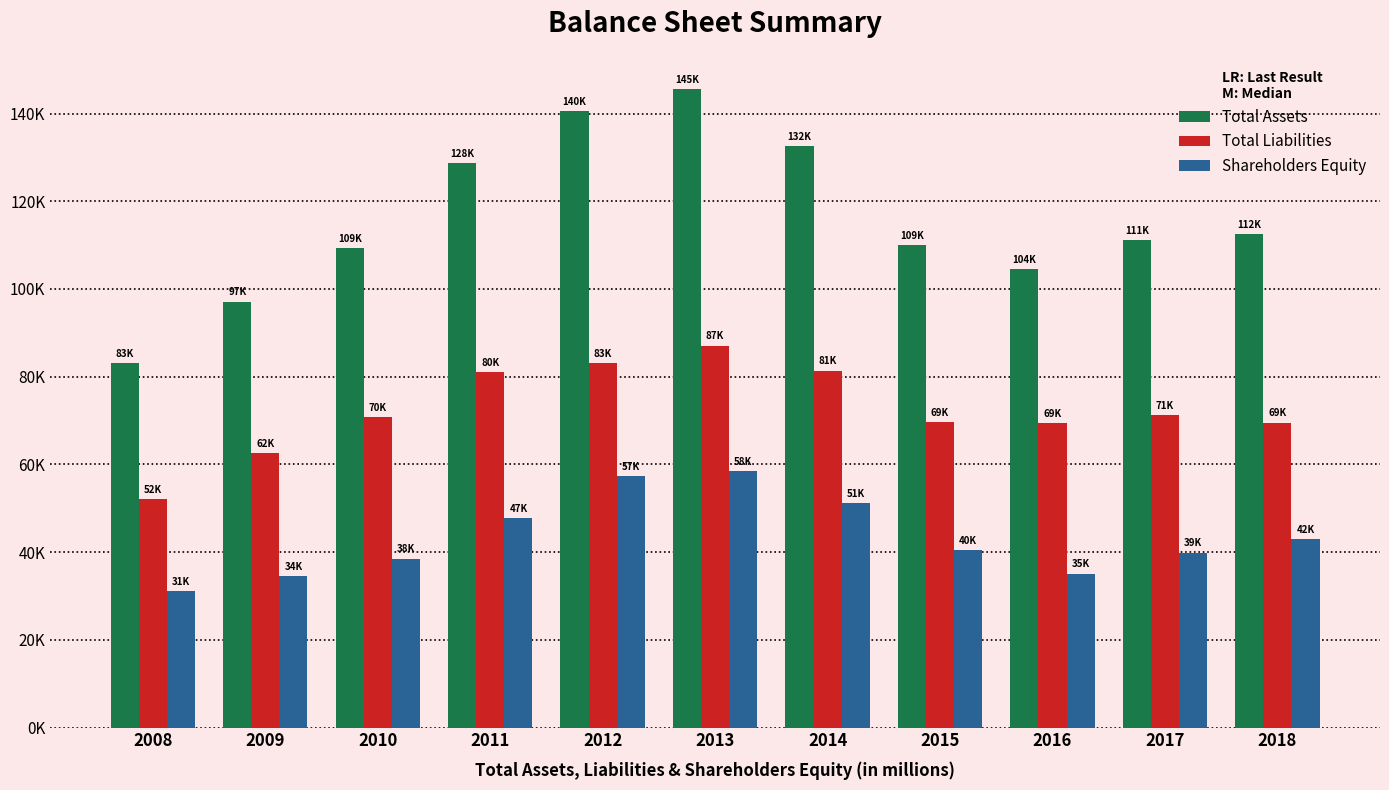

What is the minimum value for Shareholders Equity?

31047